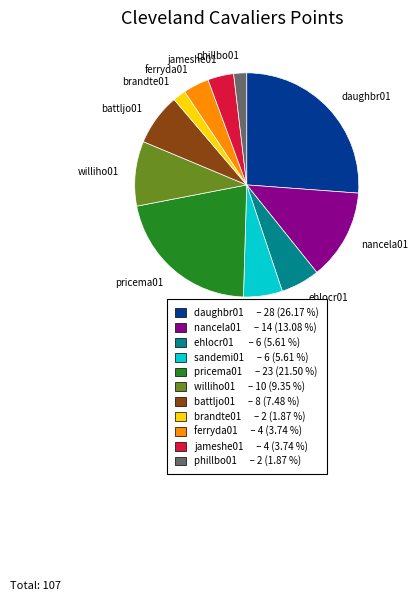

Is there a majority slice in this chart?

No